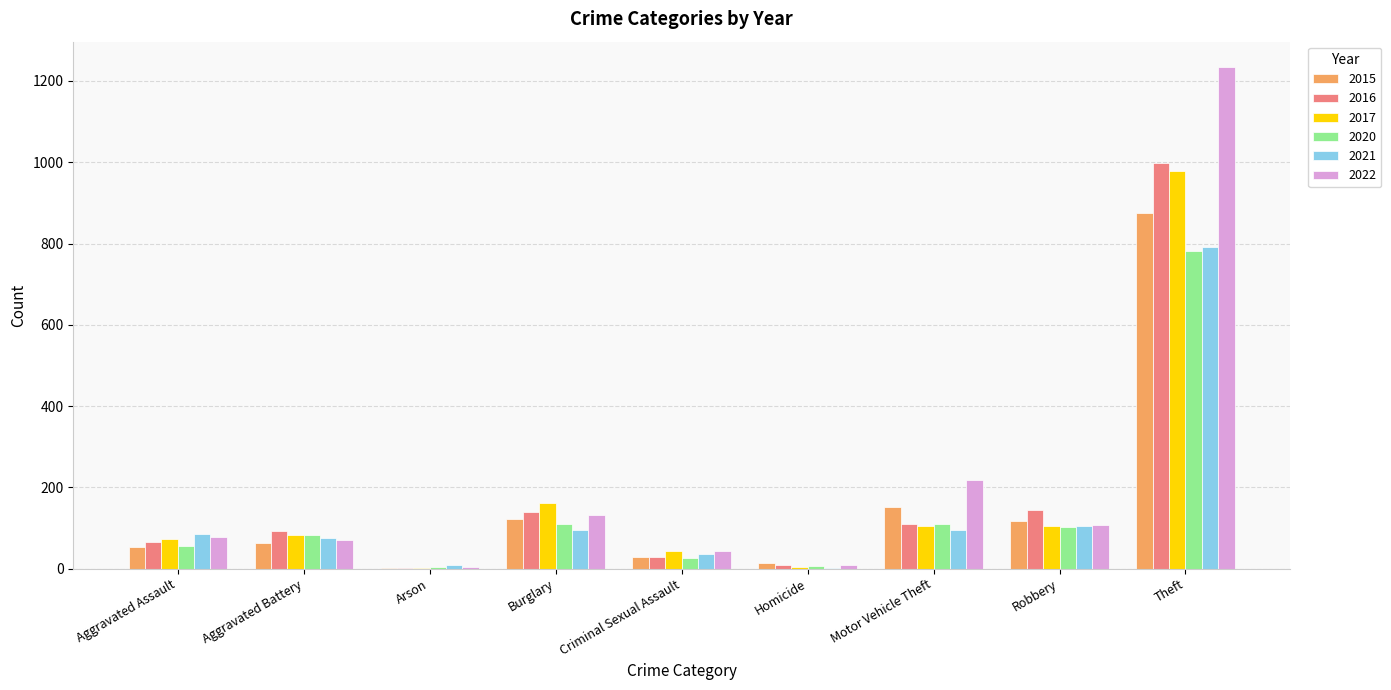

Which series changed the most between Criminal Sexual Assault and Robbery?

2016